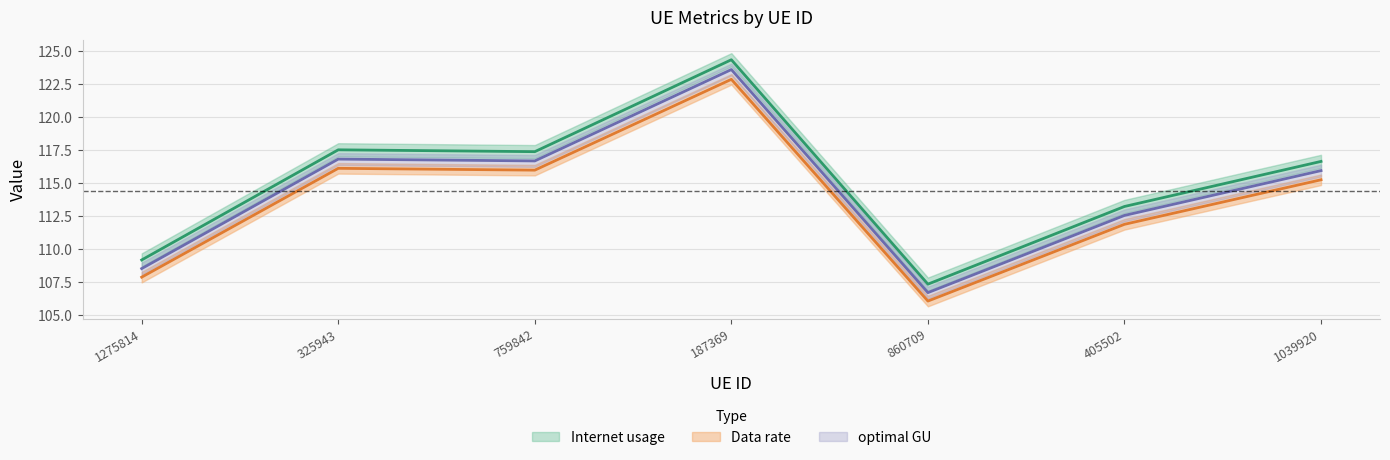

True or false: Data rate and Internet usage intersect in this chart.

False